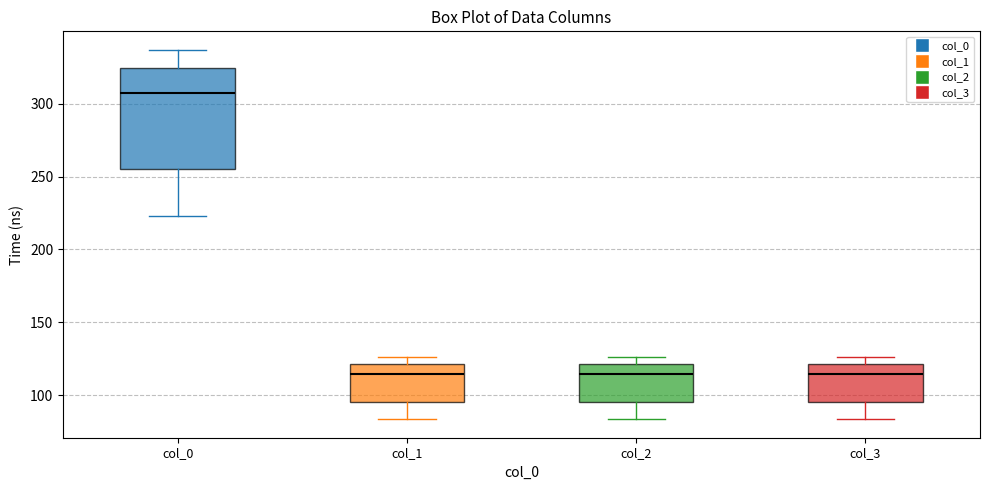

Reading left to right, read every box against the y-axis: the position of its median line, the range the box covers, and the ends of its whiskers. The values are not printed on the chart, so give them approximately, as read against the axis.

col_0: median 305, box 255 to 325, whiskers 225 to 335
col_1: median 115, box 95 to 120, whiskers 85 to 125
col_2: median 115, box 95 to 120, whiskers 85 to 125
col_3: median 115, box 95 to 120, whiskers 85 to 125